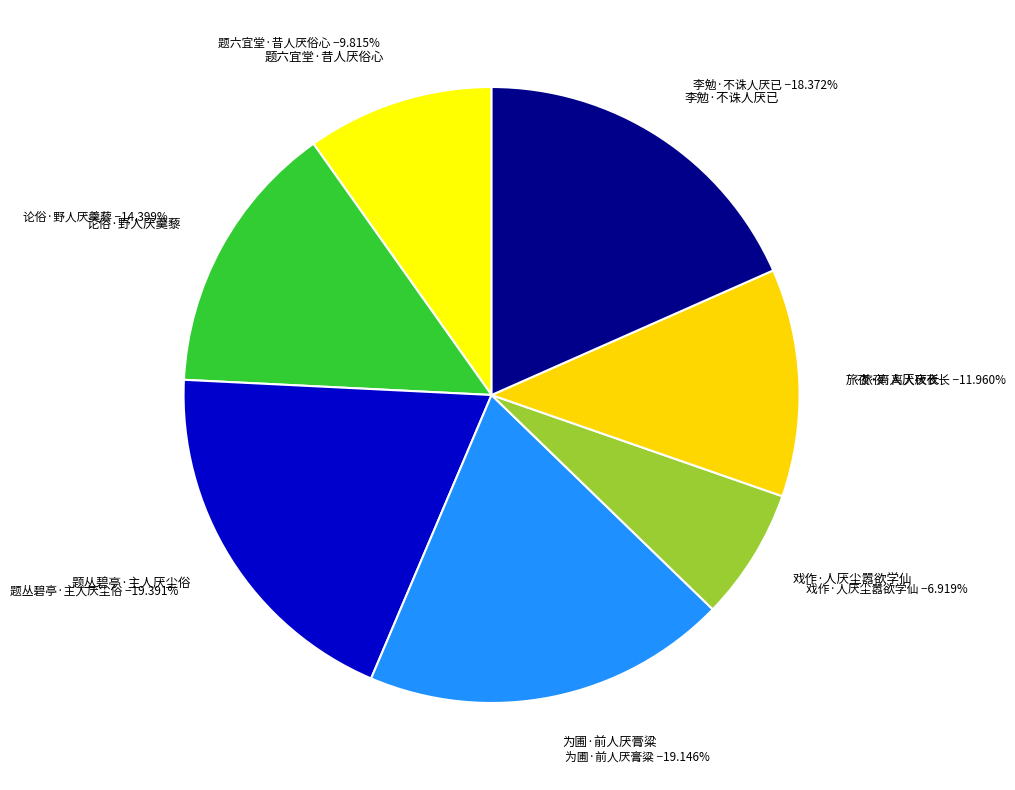

How many segments does this pie chart have?

7